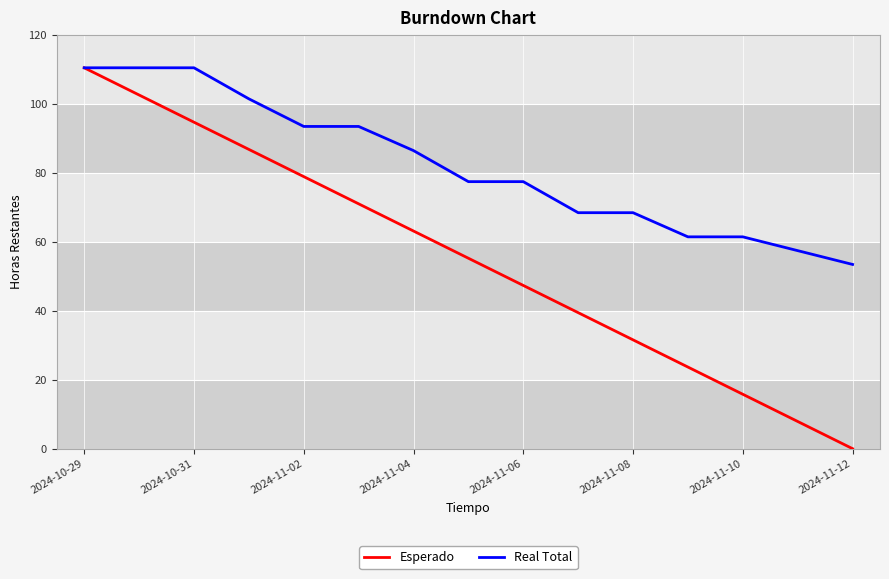

What is the highest value of the Real Total series?

110.4